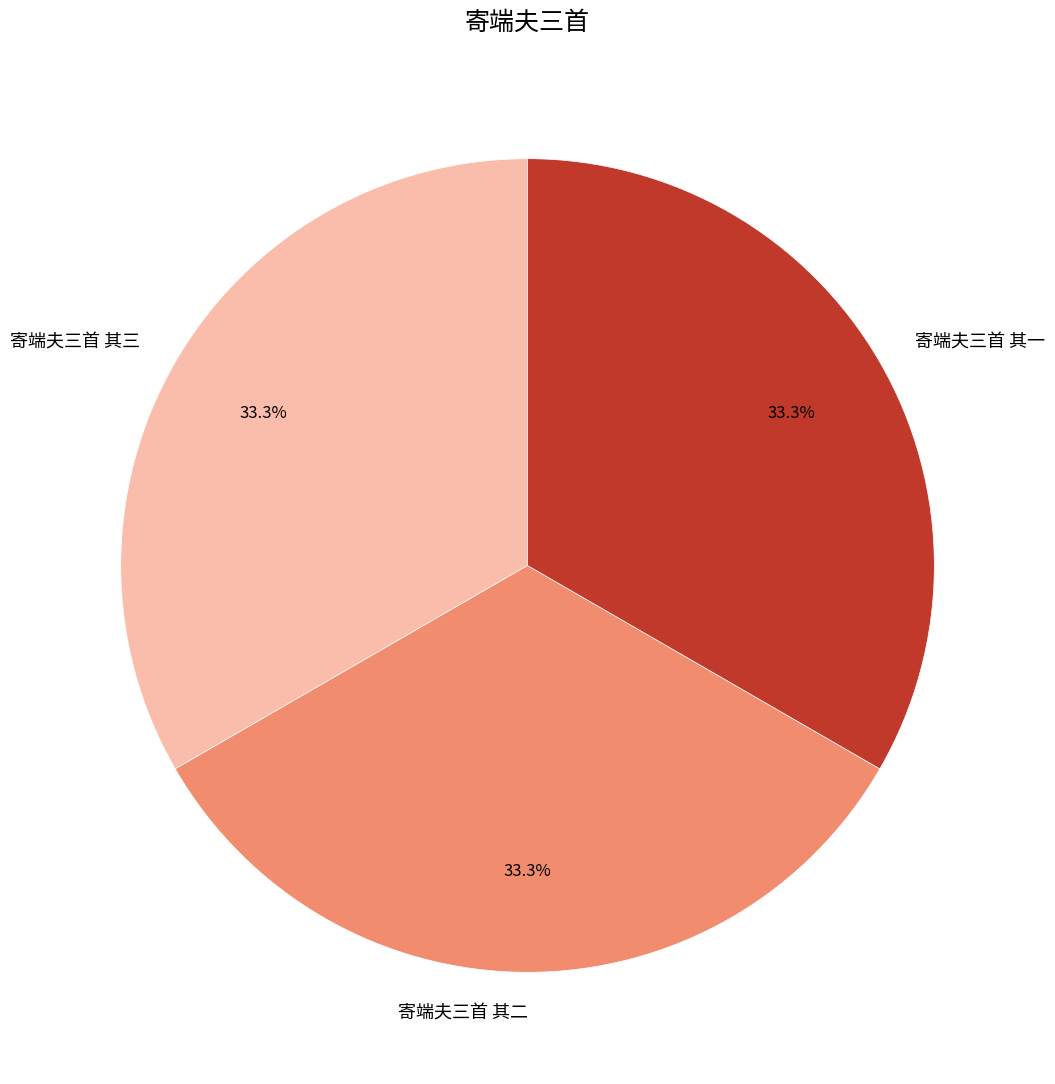

Does 寄端夫三首 其一 represent more than half of the total?

No